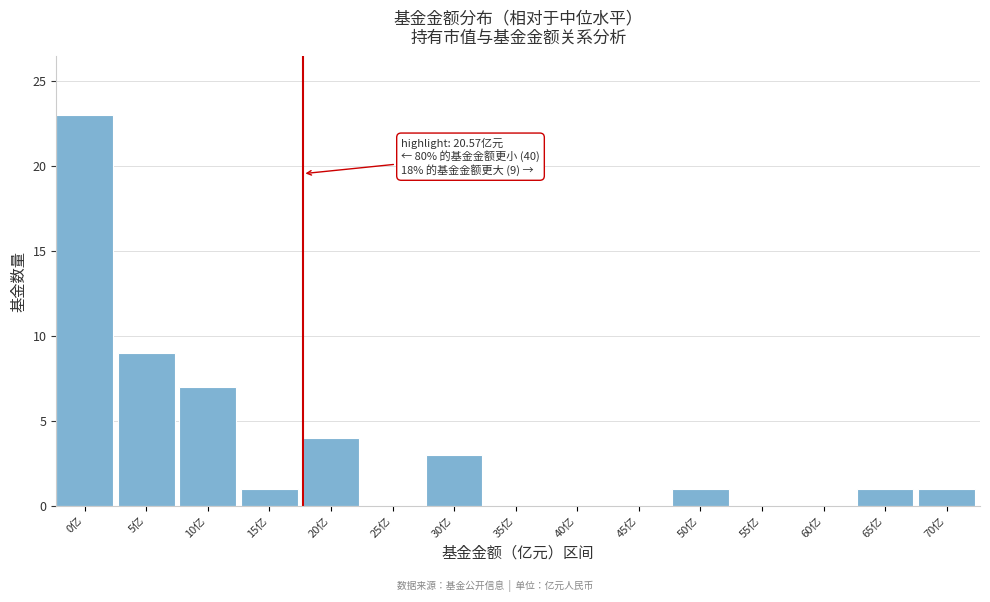

Reading left to right, list all the values displayed in this chart.

0亿=23	5亿=9	10亿=7	15亿=1	20亿=4	25亿=0	30亿=3	35亿=0	40亿=0	45亿=0	50亿=1	55亿=0	60亿=0	65亿=1	70亿=1